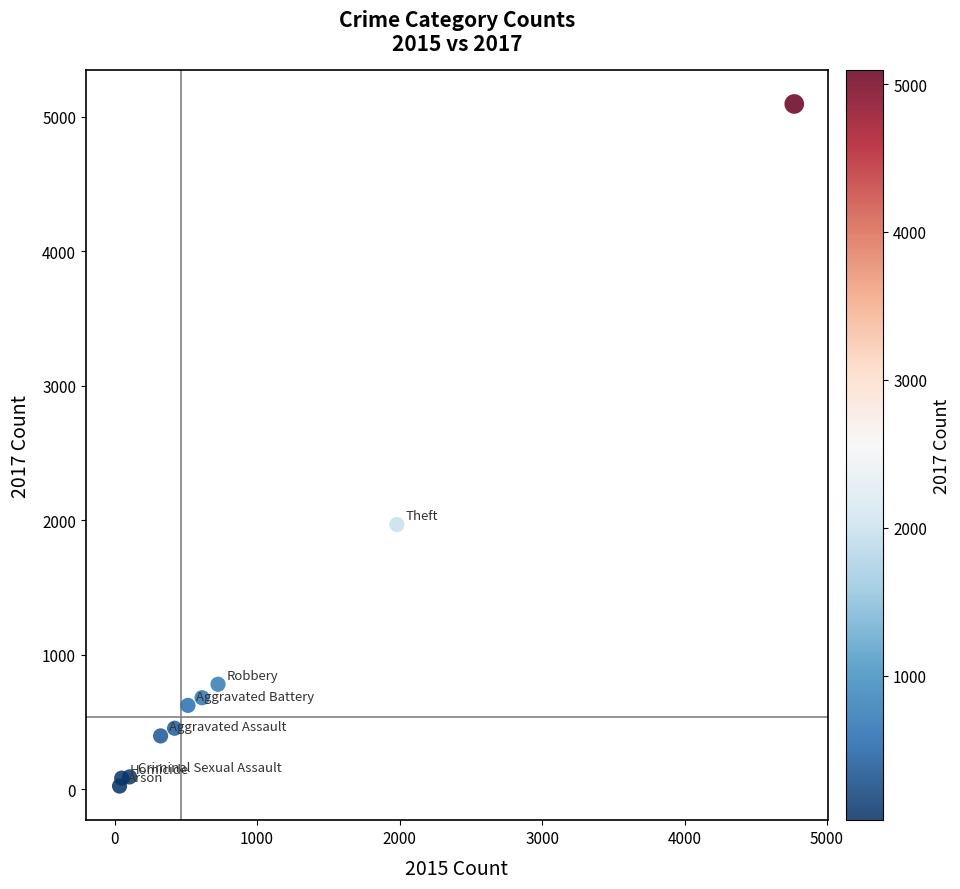

What is the range of X values (max minus min)?

4735